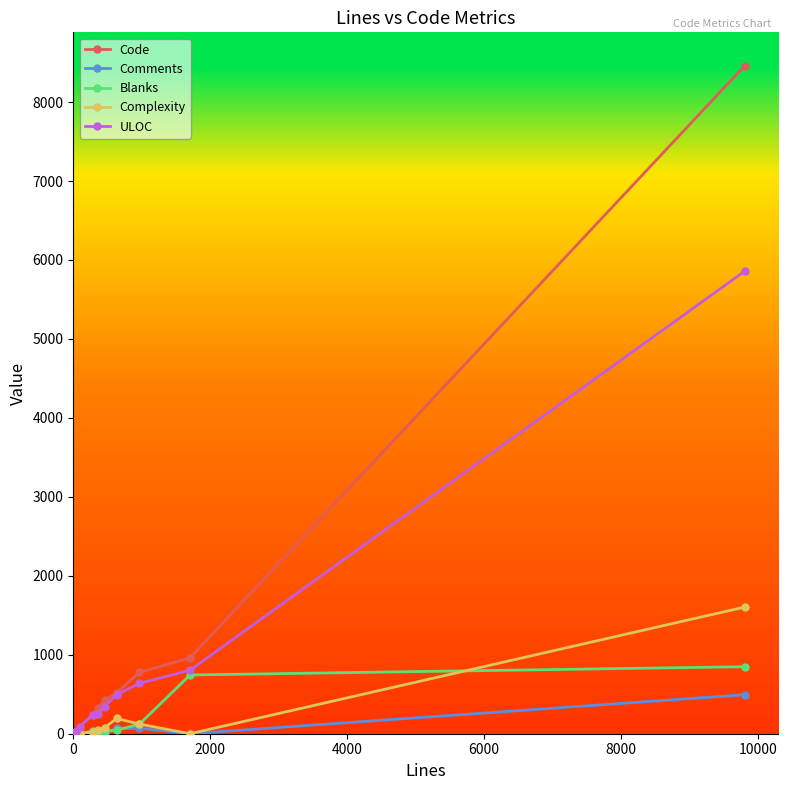

What is the greatest value displayed?

8460